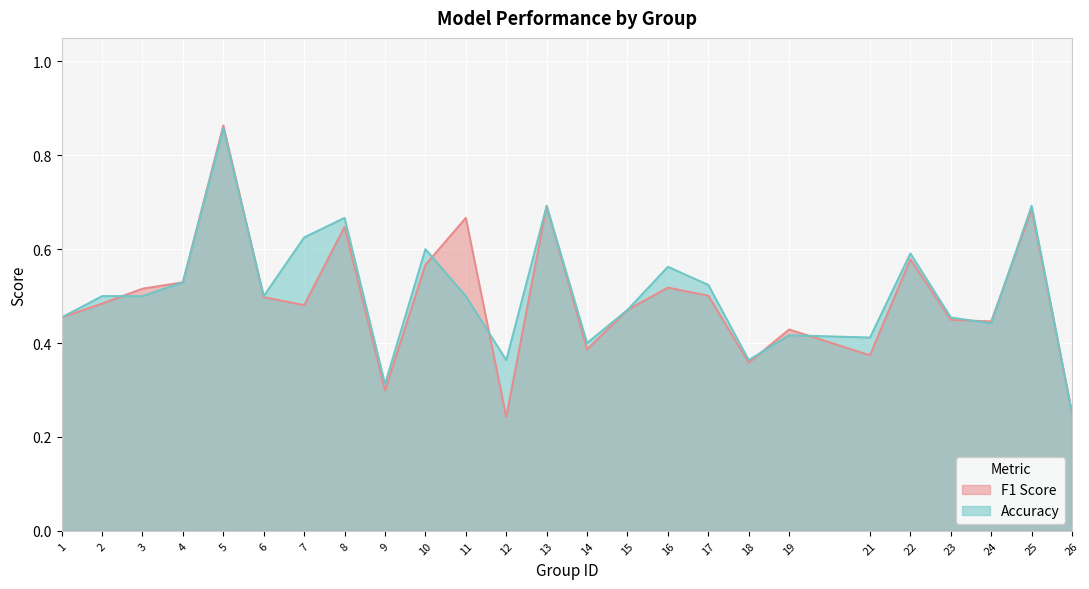

Reading left to right, list all the values displayed in this chart.

f1: 0.5	0.5	0.5	0.5	0.9	0.5	0.5	0.6	0.3	0.6	0.7	0.2	0.7	0.4	0.5	0.5	0.5	0.4	0.4	0.4	0.6	0.4	0.4	0.7	0.2
accuracy: 0.5	0.5	0.5	0.5	0.9	0.5	0.6	0.7	0.3	0.6	0.5	0.4	0.7	0.4	0.5	0.6	0.5	0.4	0.4	0.4	0.6	0.5	0.4	0.7	0.2